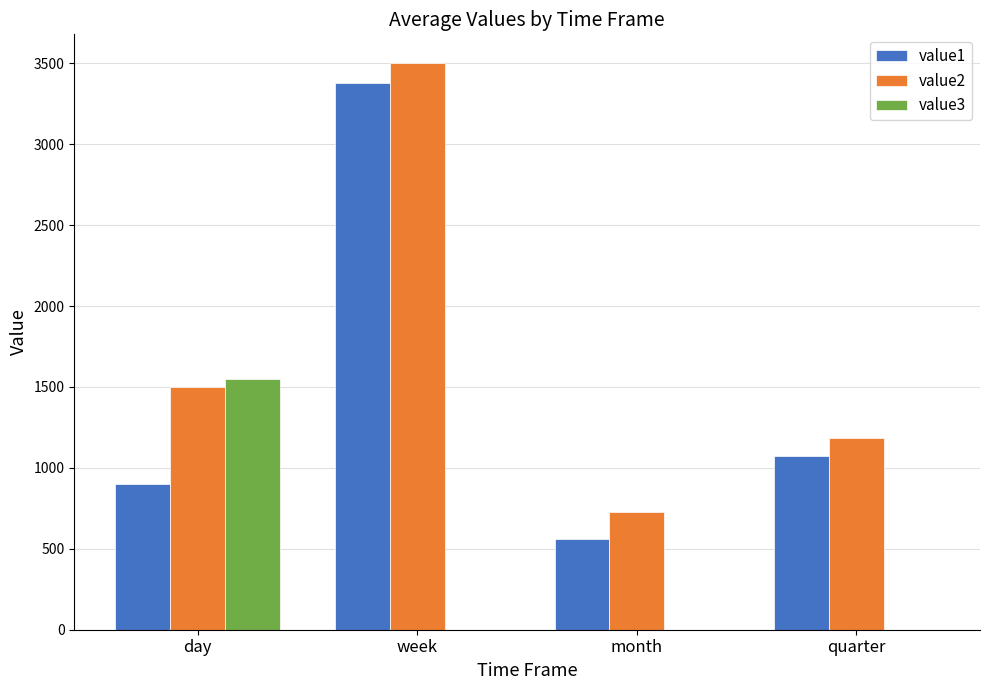

What is the sum of the value2 values at week and quarter?

4688.4